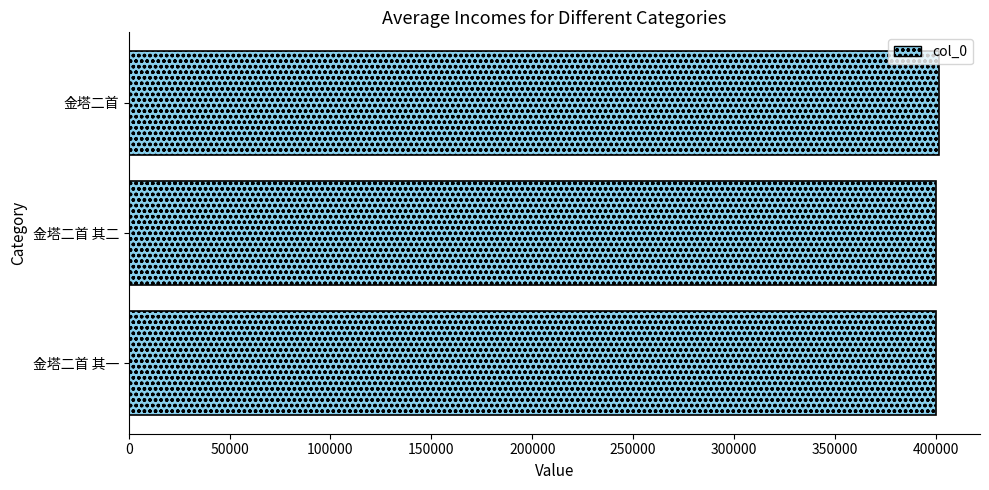

Does the chart contain stacked bars?

No